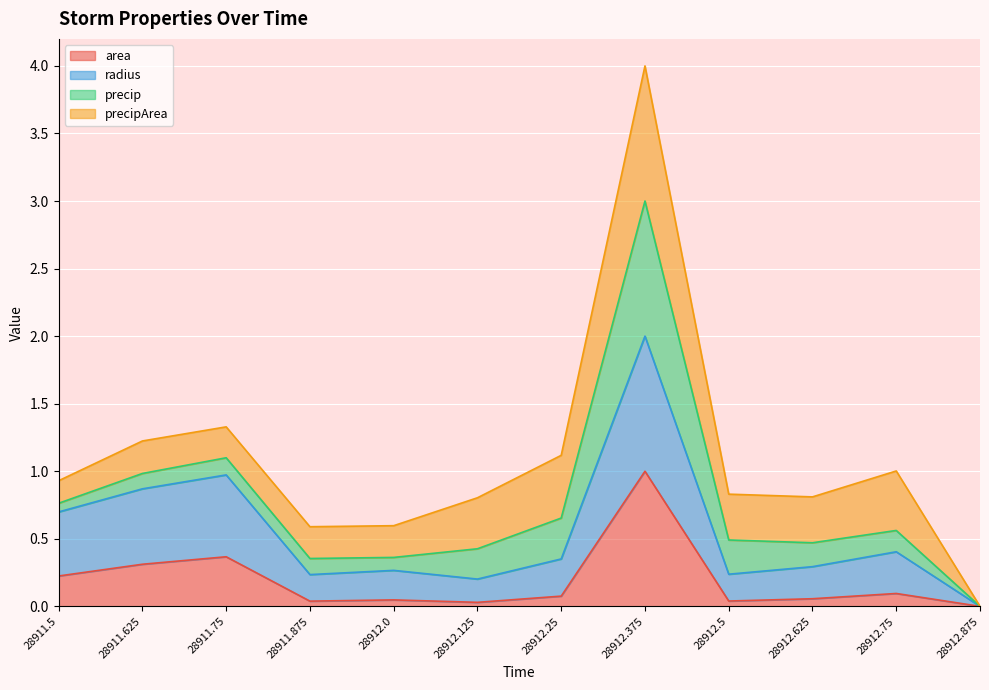

How many interior local valleys does the area series have?

3